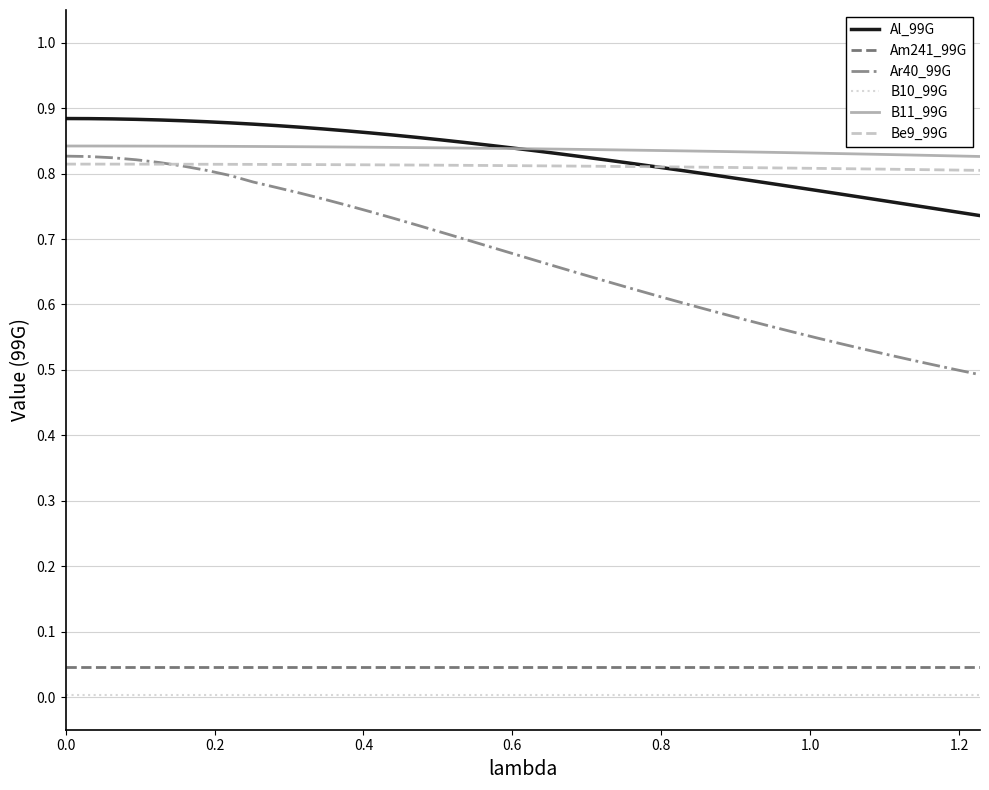

Which series has the widest spread of values?

Ar40_99G